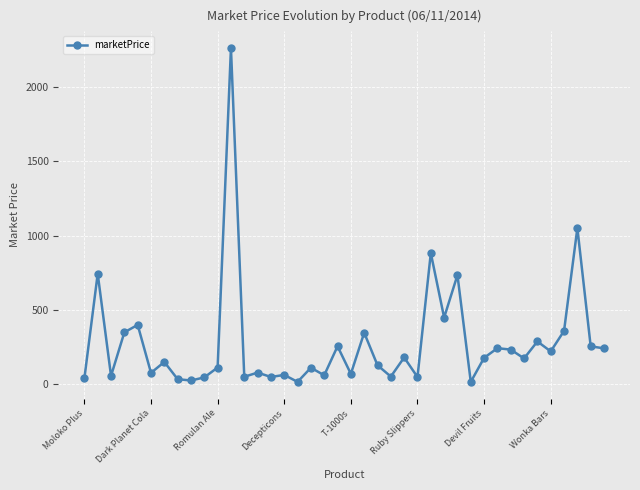

What is the greatest value displayed?

2259.2